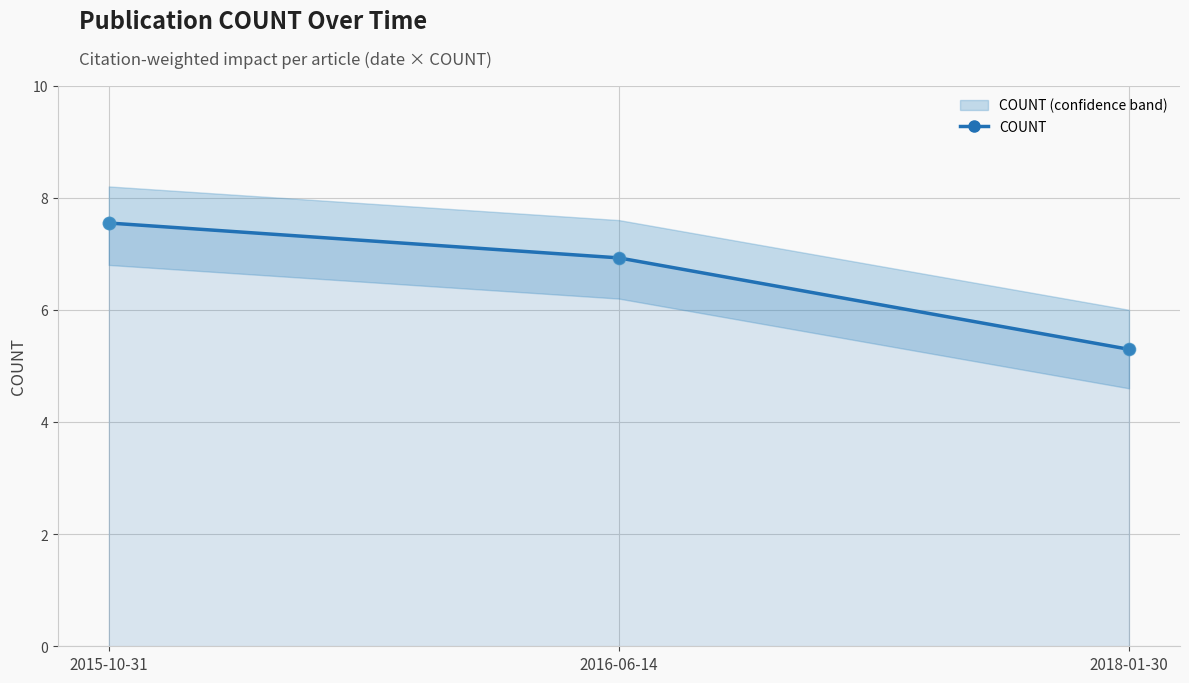

Which has a higher value, 2016-06-14 or 2015-10-31?

2015-10-31